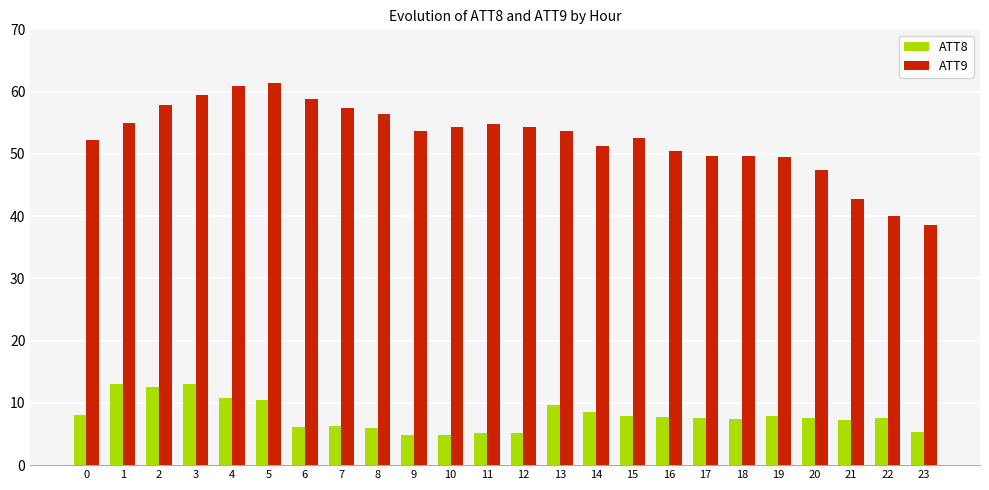

Between 8 and 23, which series saw the biggest shift?

ATT9